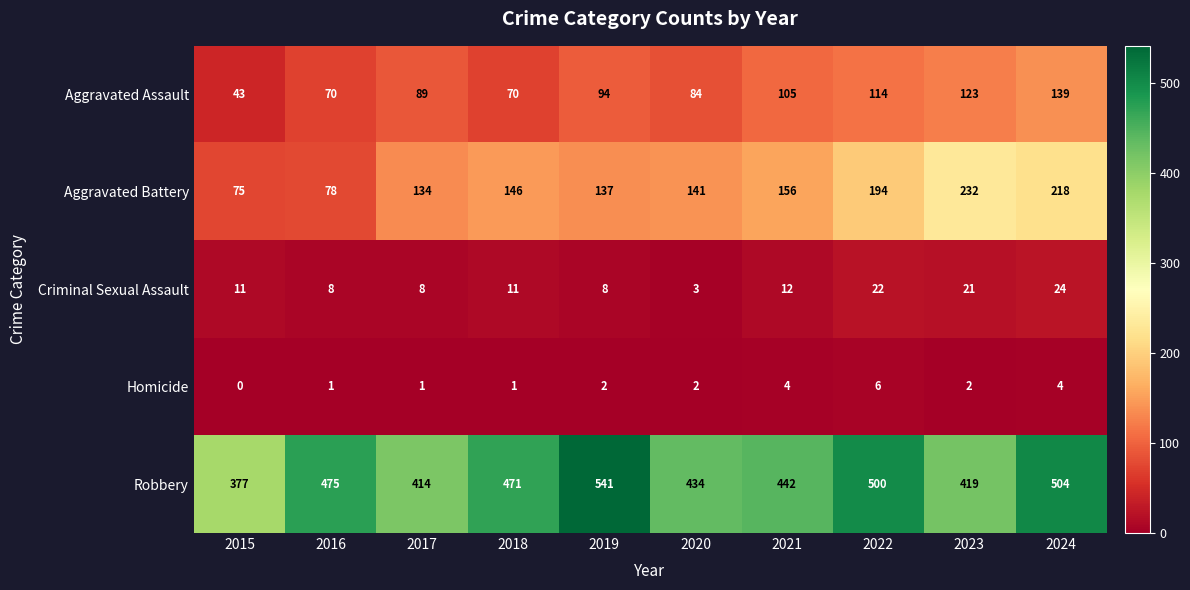

Read the Robbery value at 2023, to the nearest 50.

400